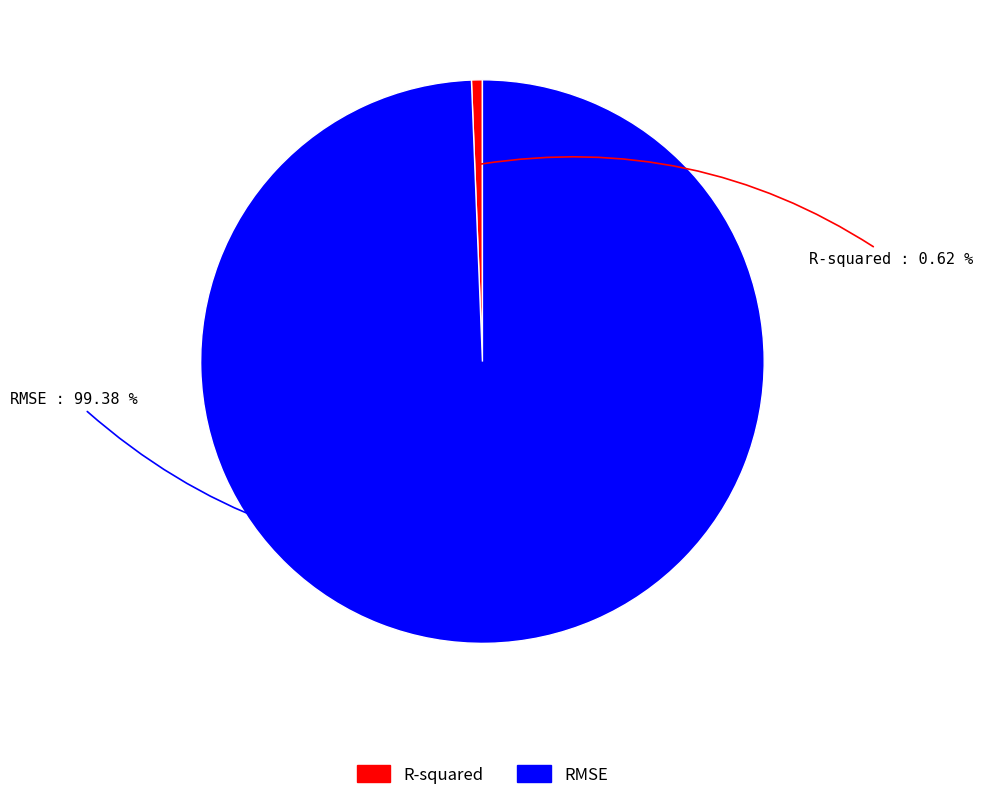

What is the largest slice in the pie chart?

RMSE